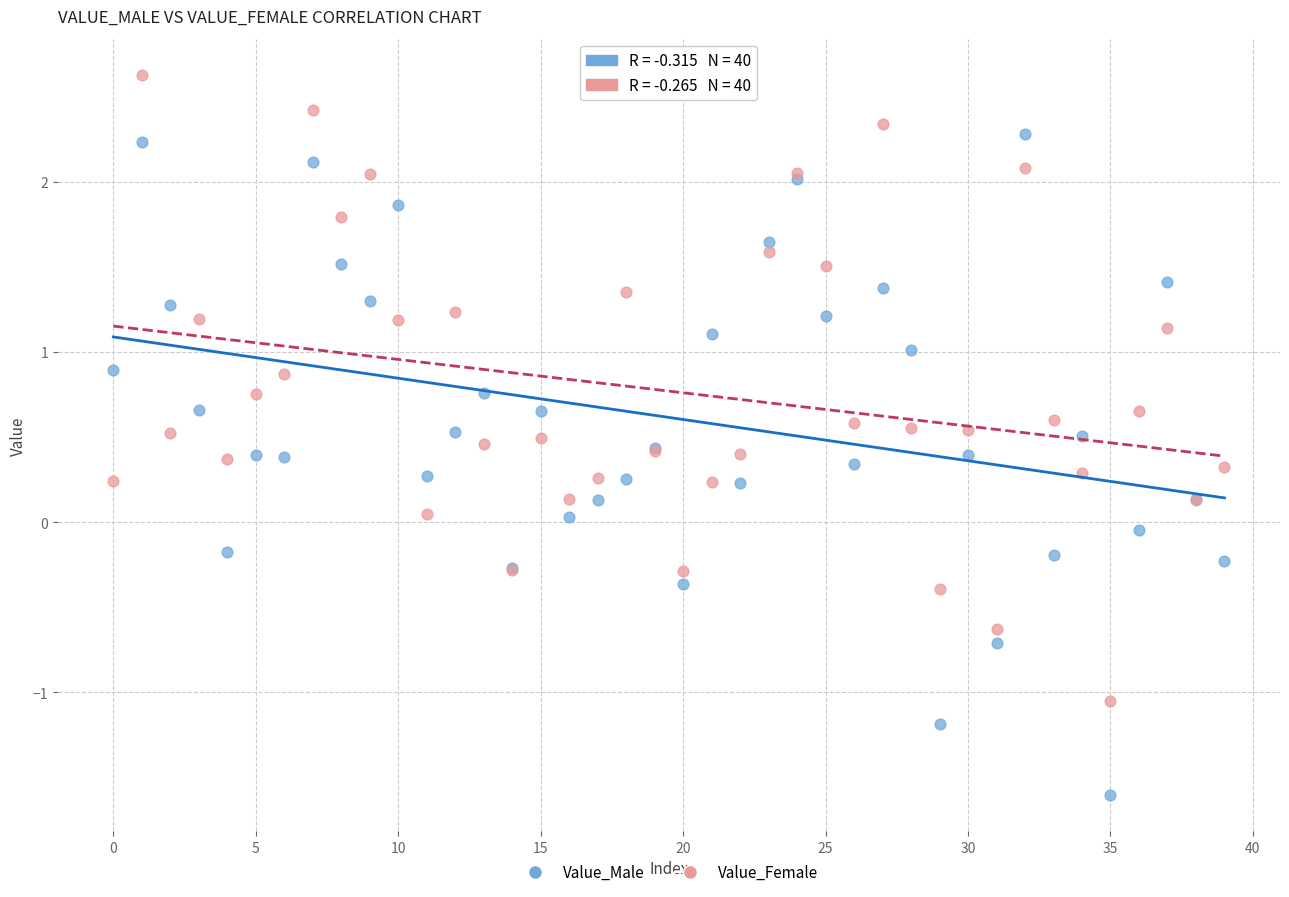

Which series contains the lowest Y value?

Value_Male